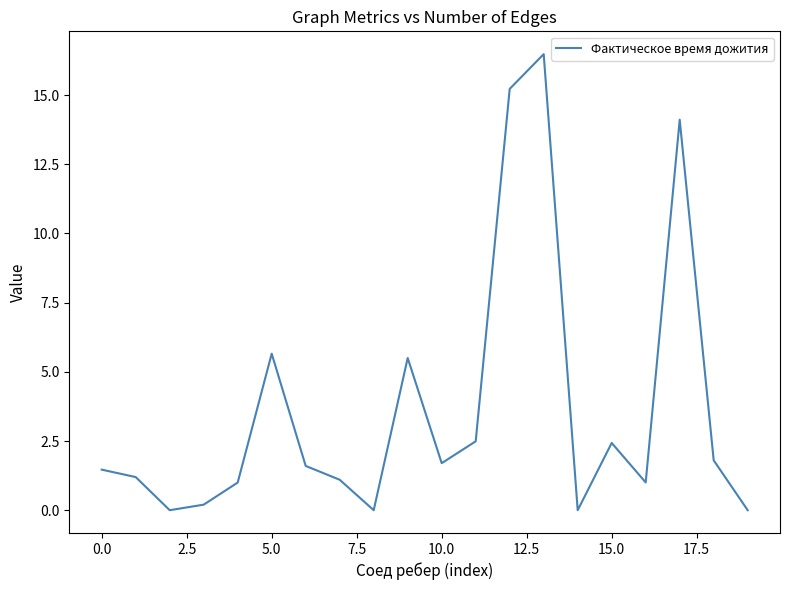

What is the greatest value displayed?

16.5